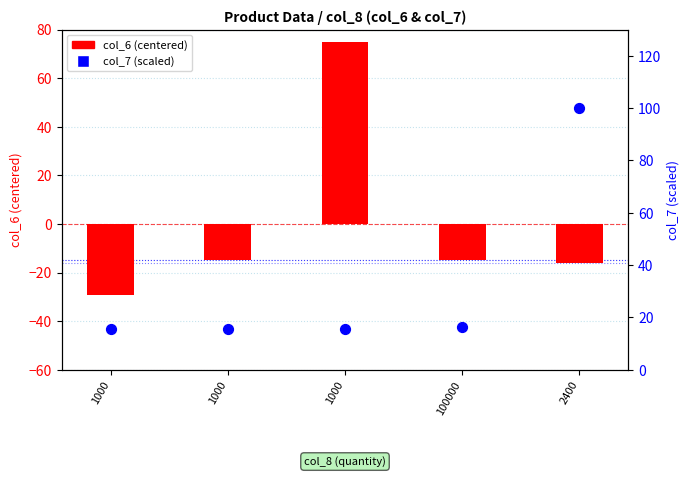

Which series has the largest total across all categories?

col_7 (scaled 0-100)